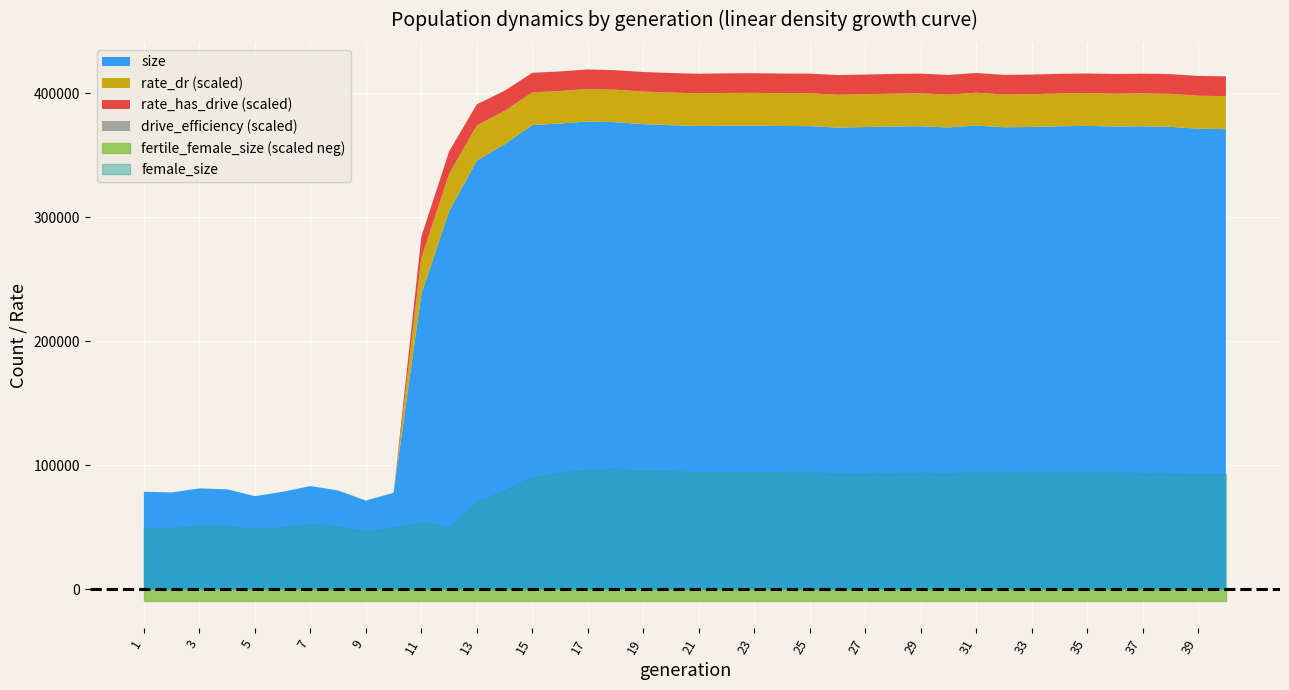

What is the total value across all series at 23?

468120.1